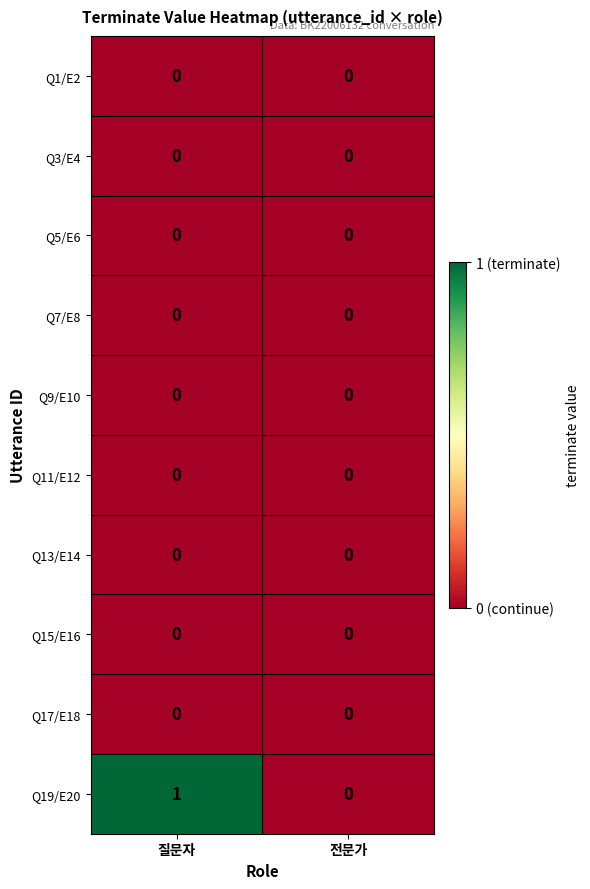

Which series has the largest total across all categories?

Q19/E20